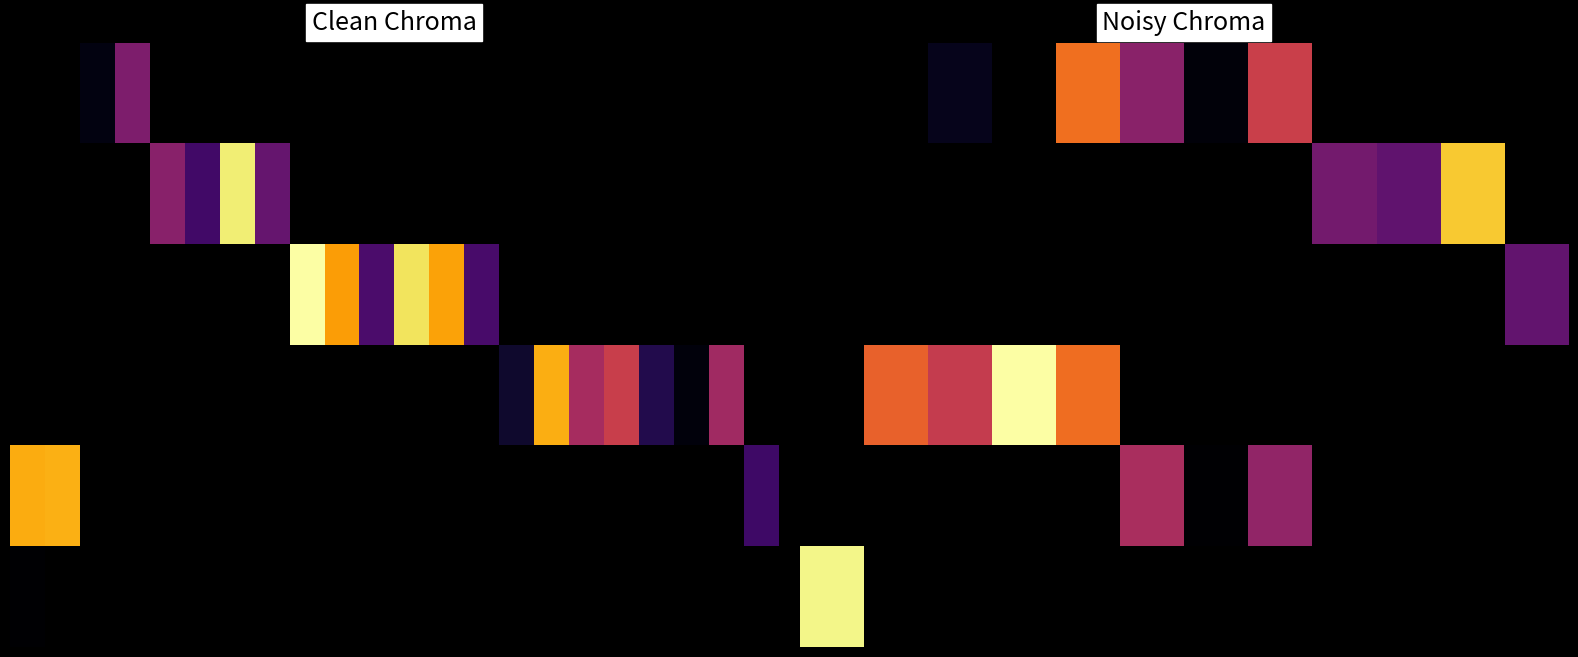

Count the number of categories in the chart.

12